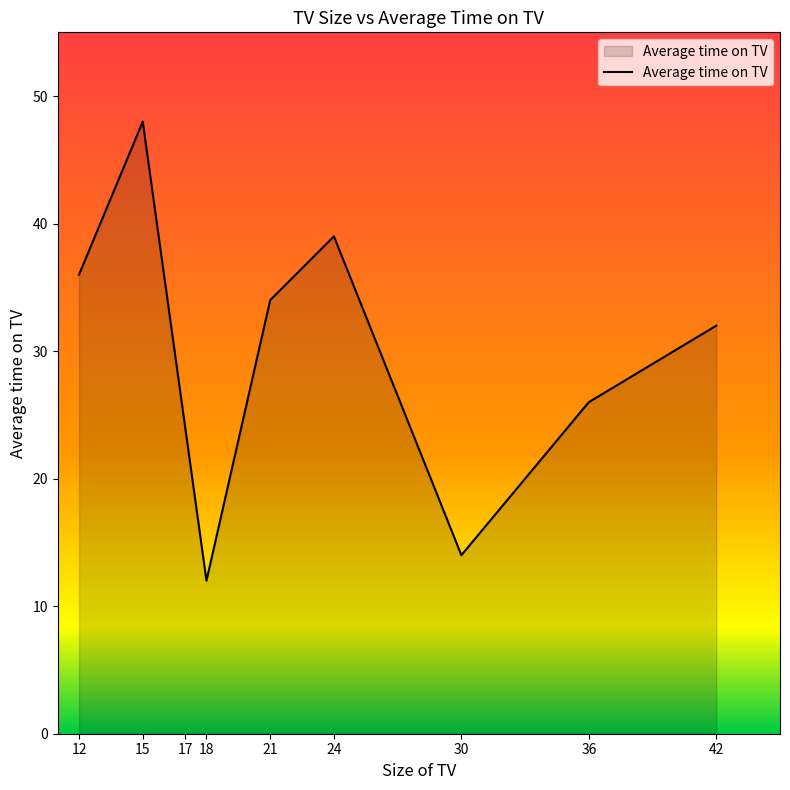

The value at 17 is 33. True or false?

False